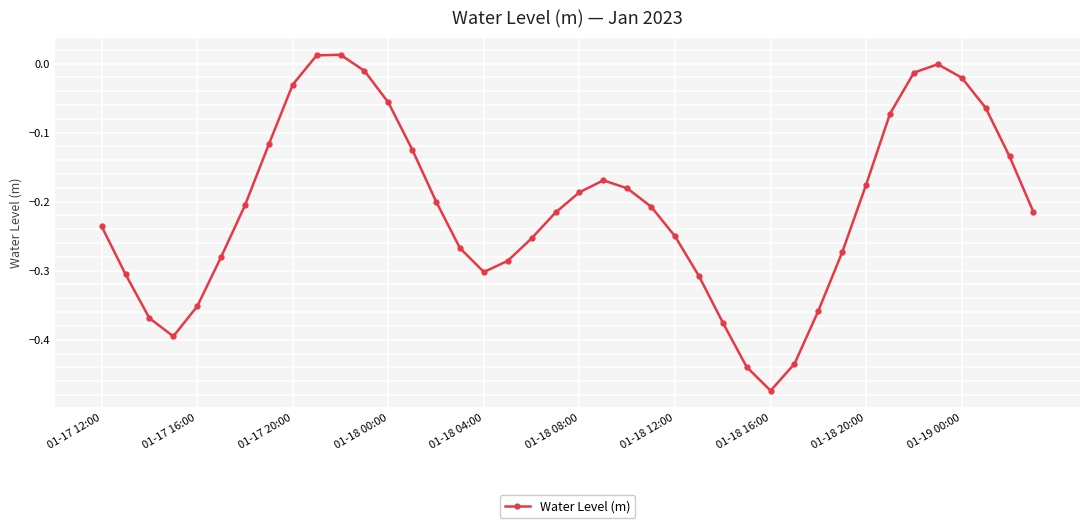

Does the chart have visible grid lines?

Yes